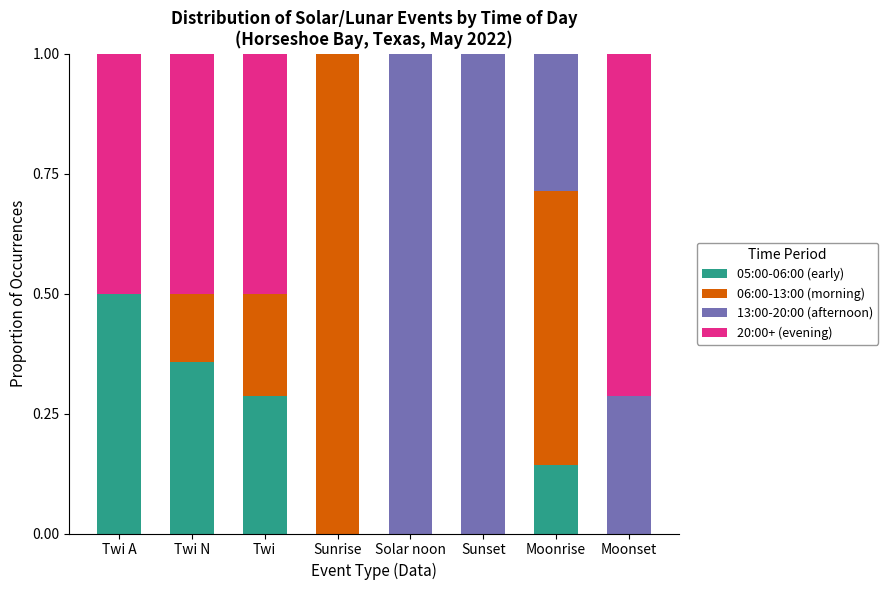

What is the total value across all series at Twi A?

1.0